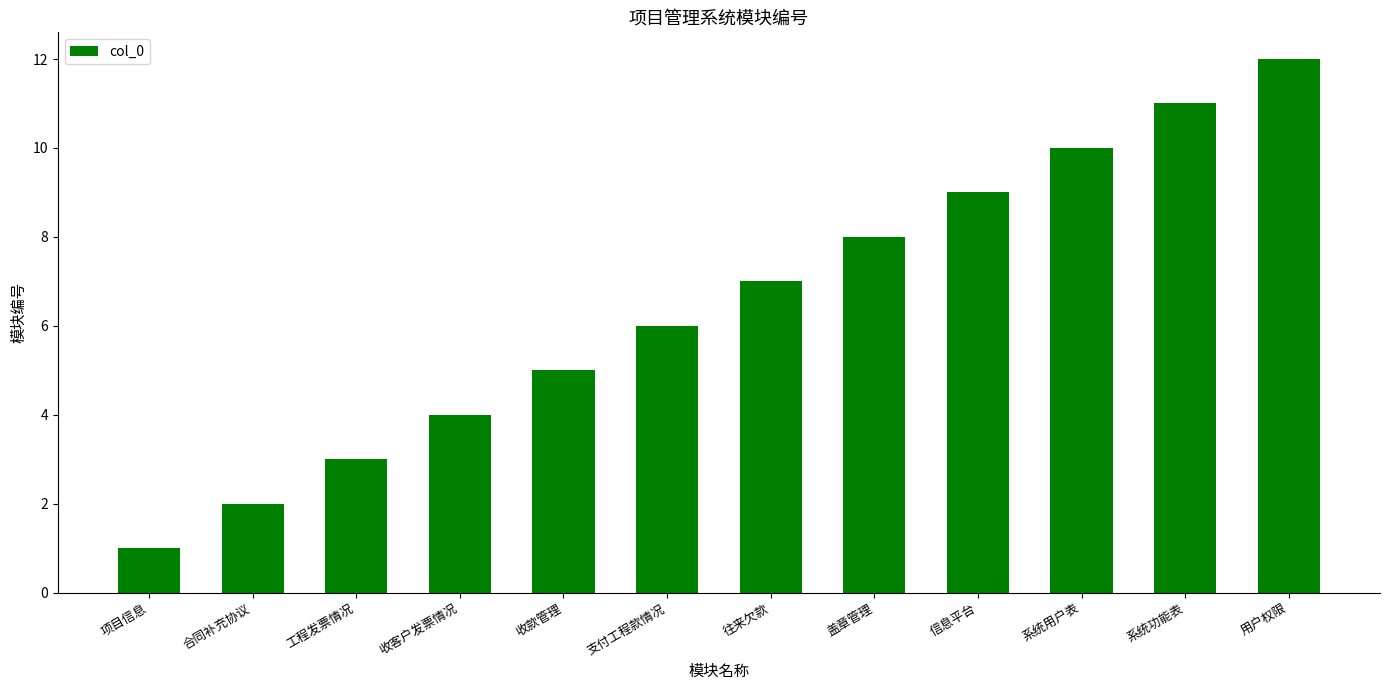

The value at 收客户发票情况 is 4. True or false?

True